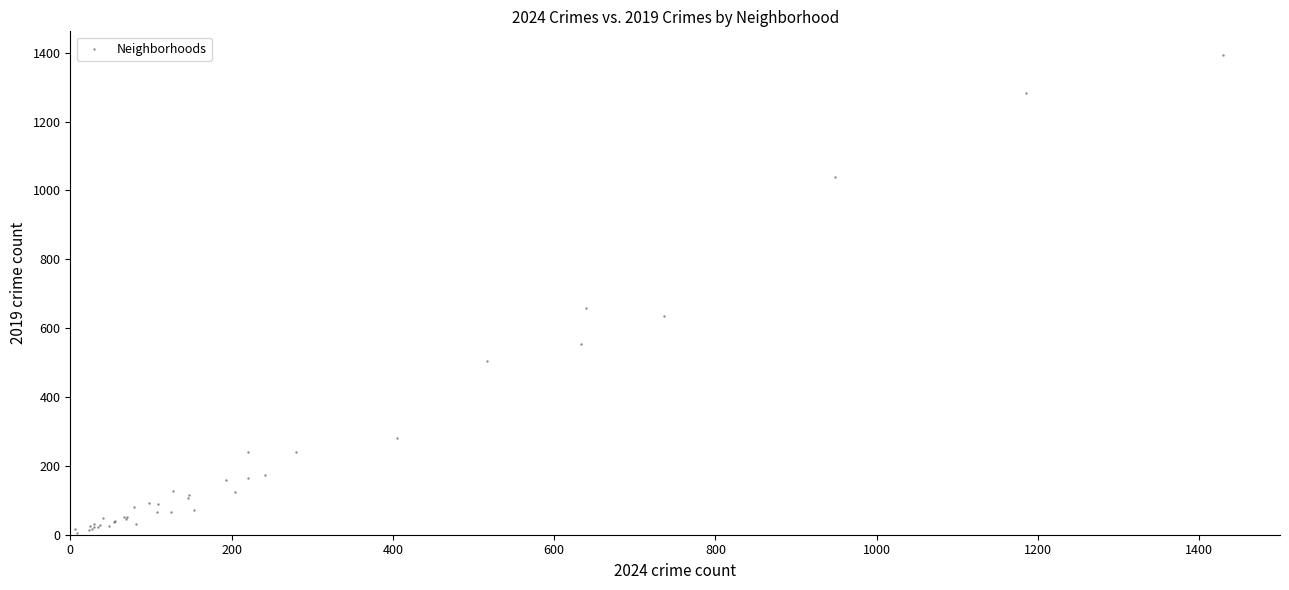

What Y value in the scatter plot is closest to 699?

659